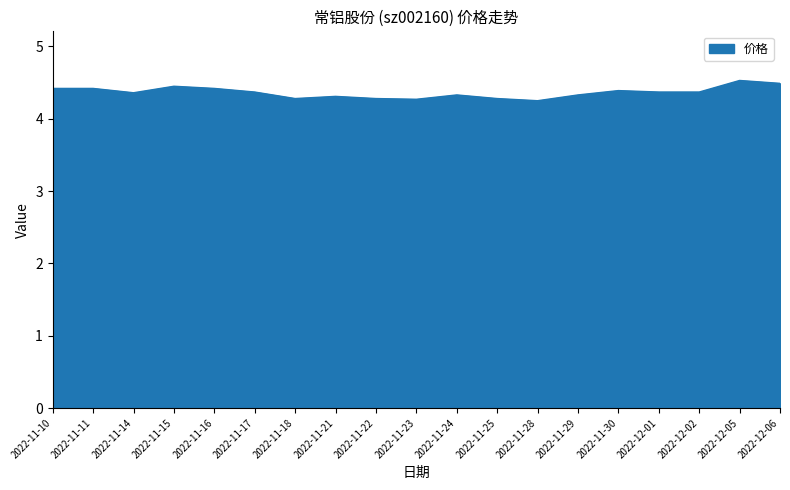

What is the sum of all values?

82.9